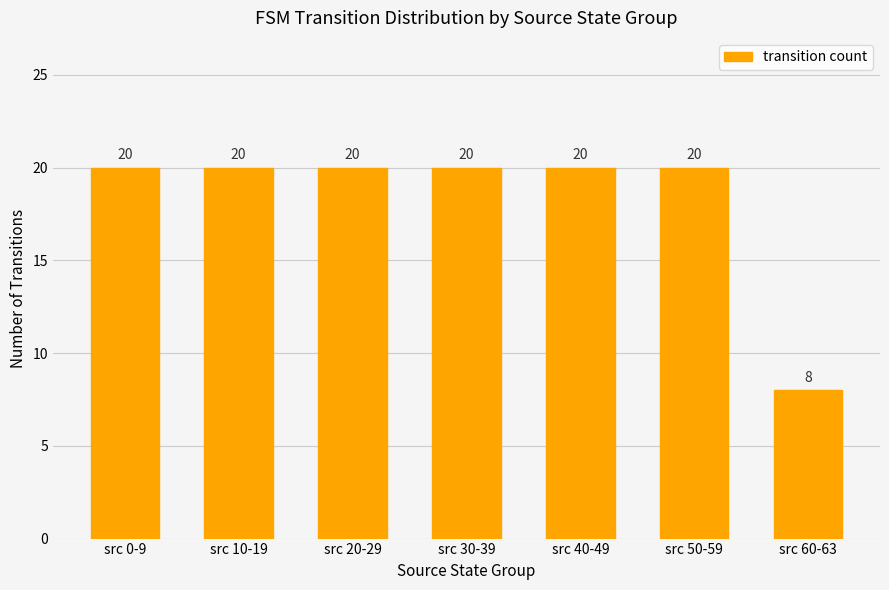

How many categories are shown in the chart?

7